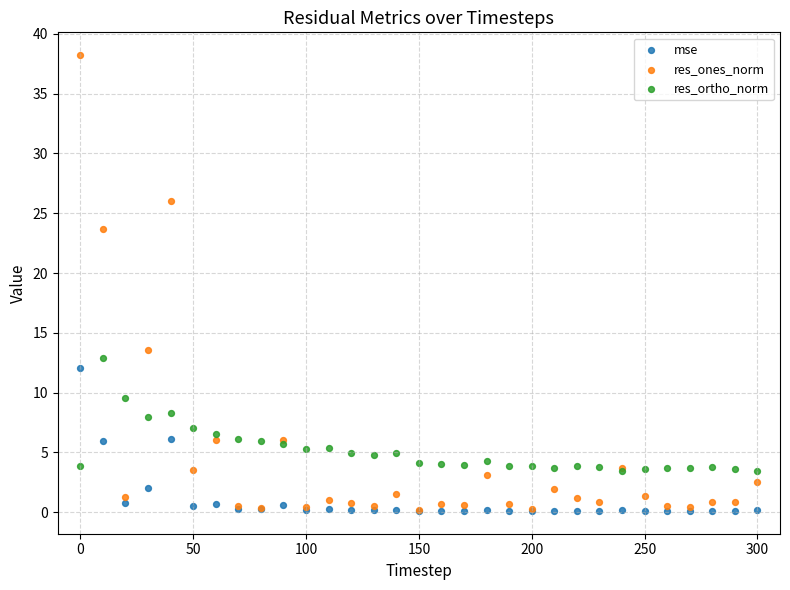

Which series reaches the maximum Y coordinate?

res_ones_norm